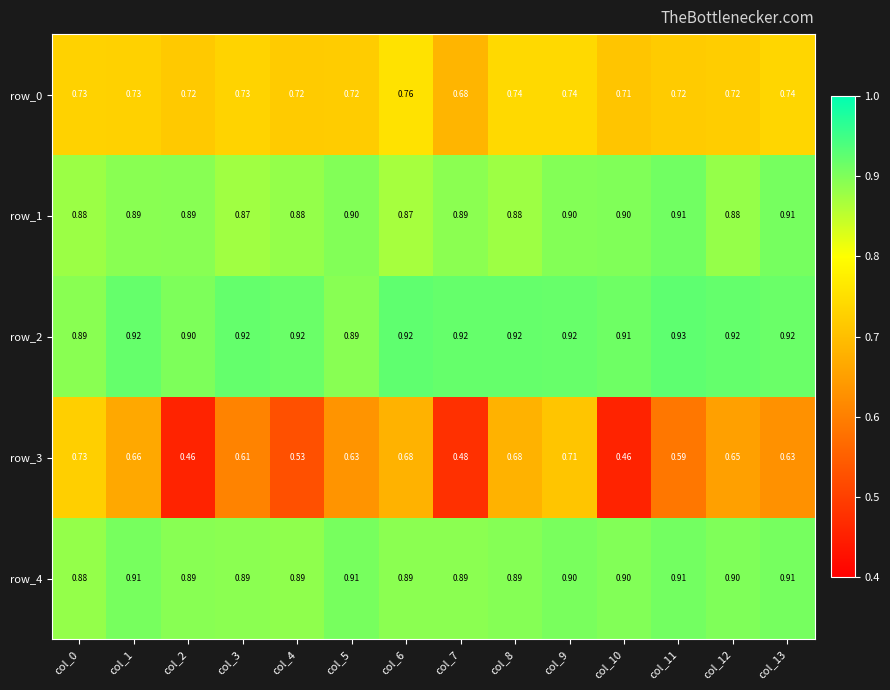

Is the value of row_3 at col_7 greater than the value of row_4 at col_10?

No